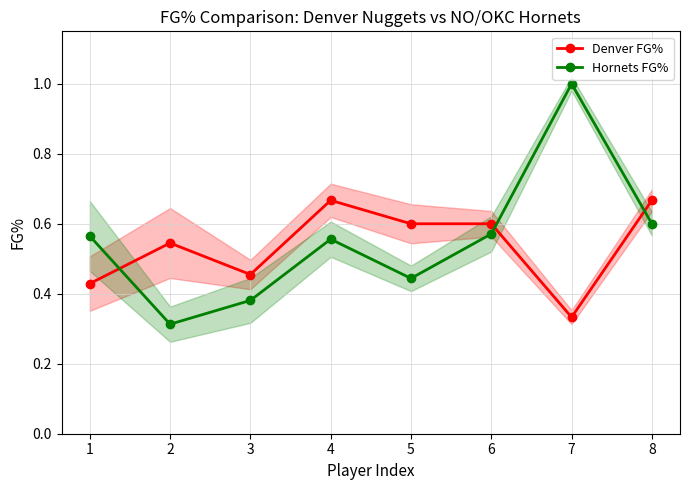

What is the maximum value shown in the chart?

1.0